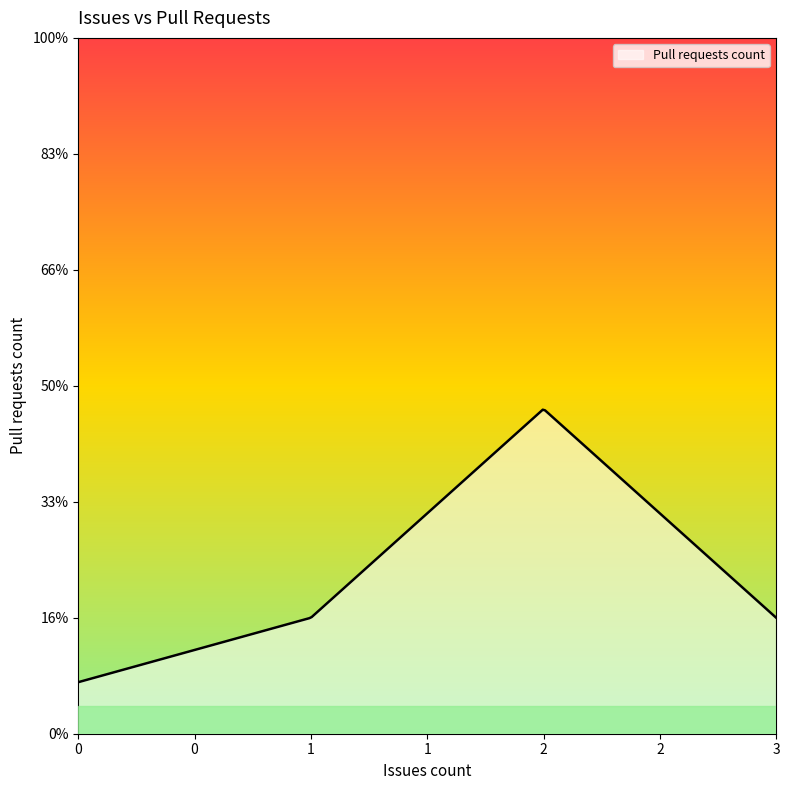

Does the chart have visible grid lines?

No